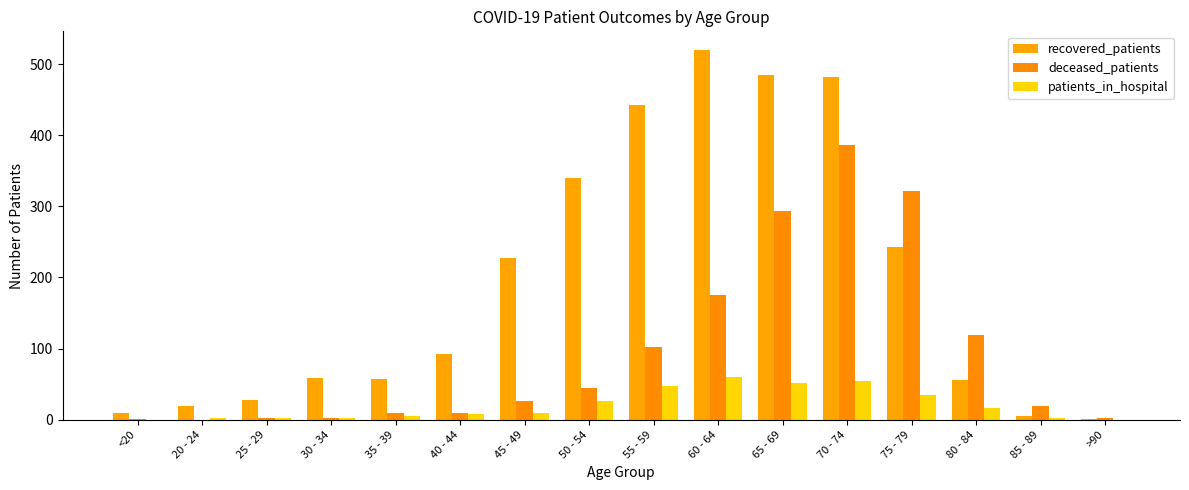

What is the highest value of the deceased_patients series?

386